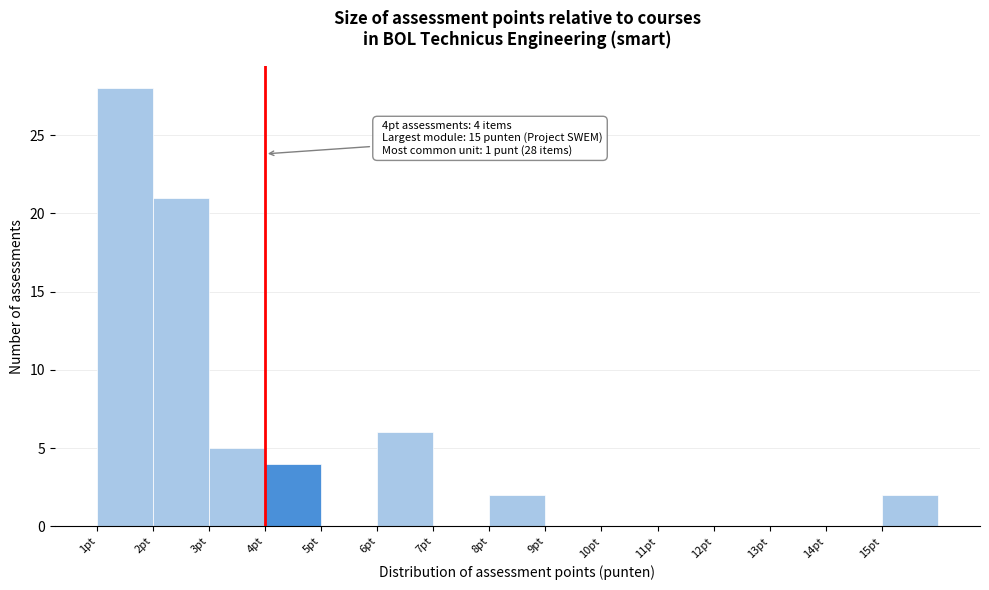

Which range on the x-axis has the tallest bar?

1 to 2